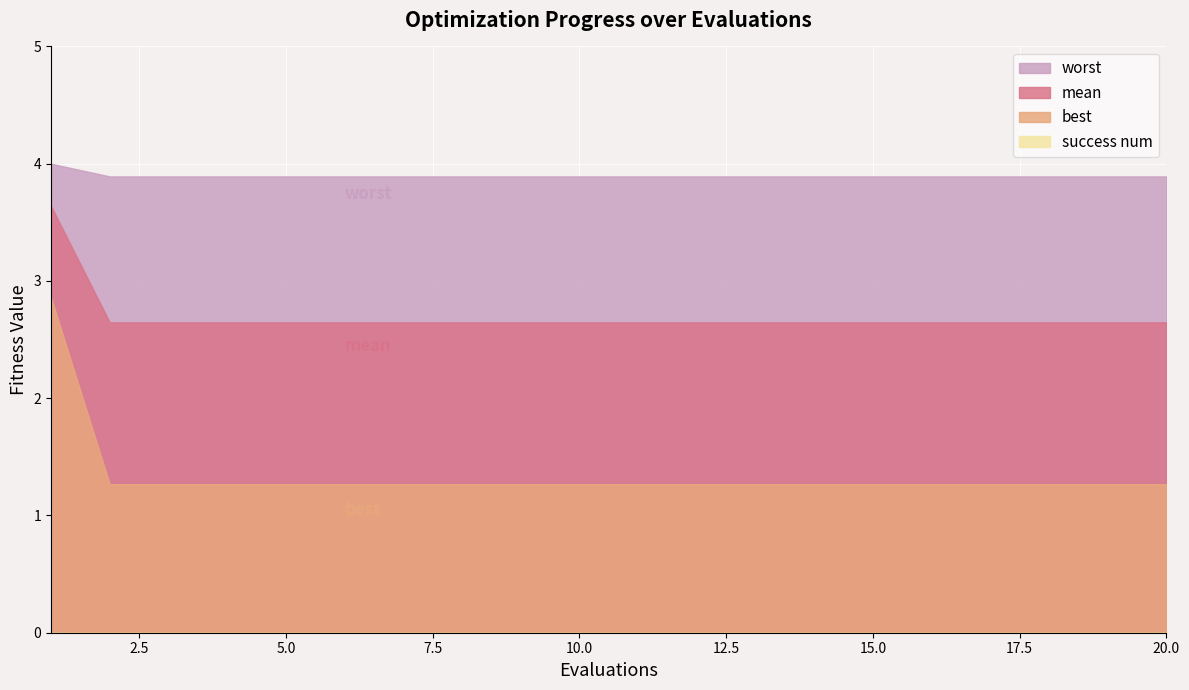

Does the chart display data point markers on the line(s)?

No